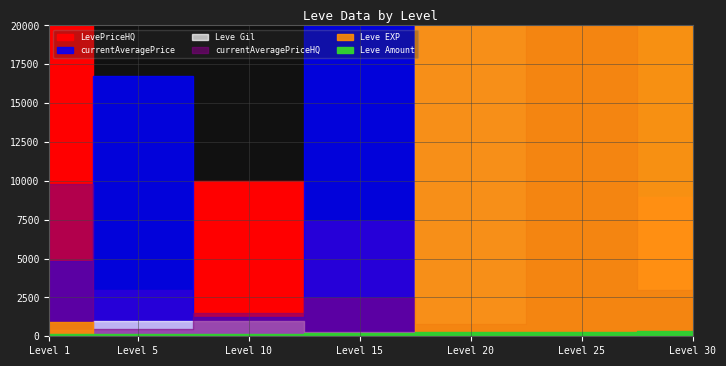

Does the chart display data point markers on the line(s)?

No